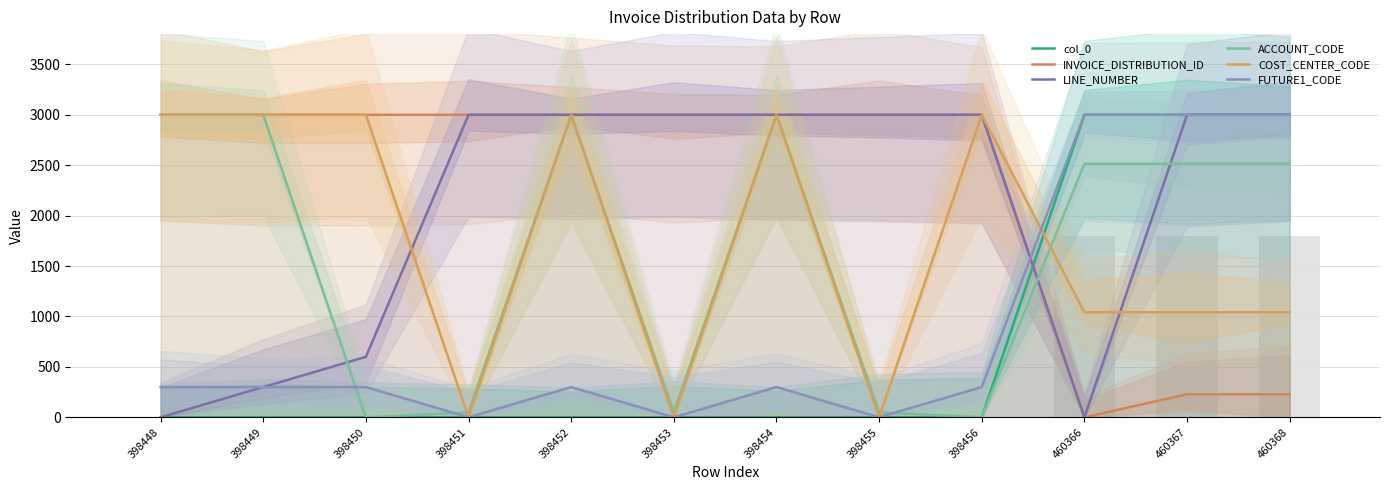

How many groups of bars are there?

12